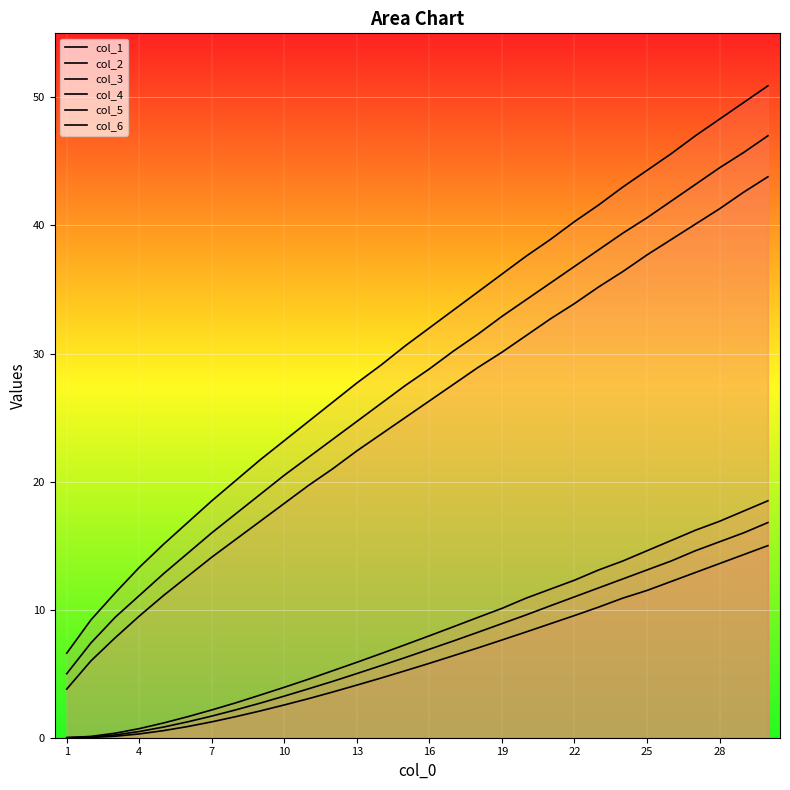

Which category has the lowest value in the col_6 series?

1